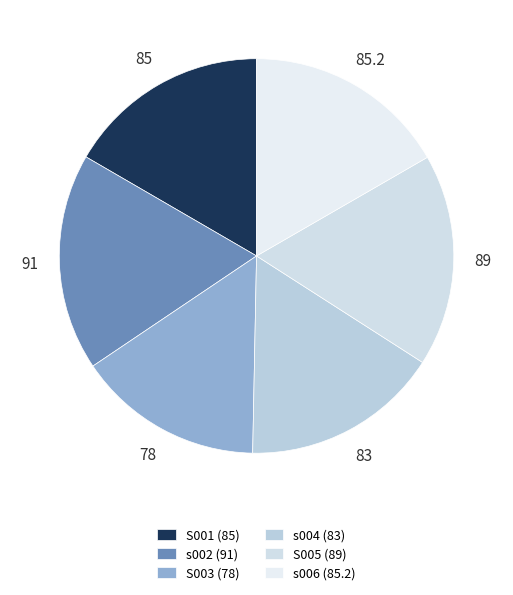

What is the ratio of the value at s002 to the value at S003?

1.2